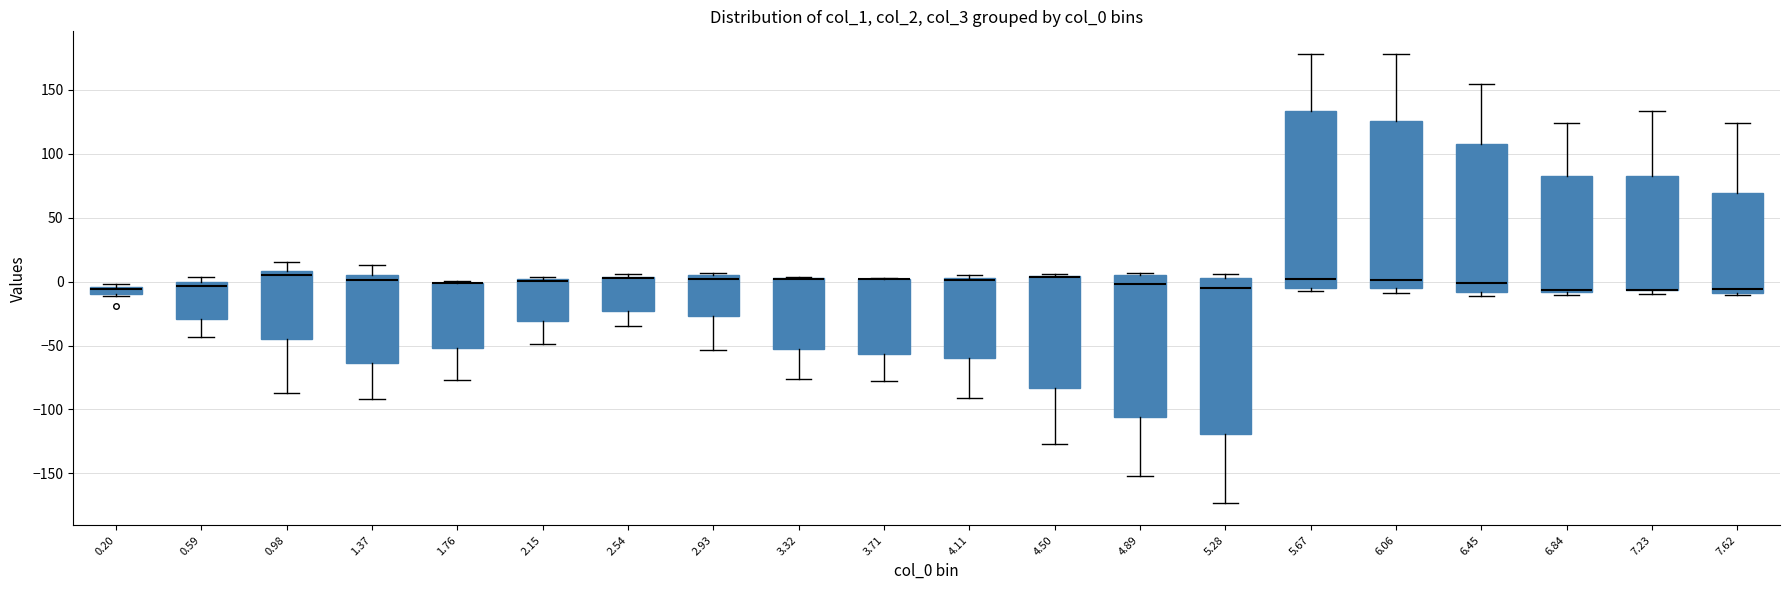

Comparing the boxes themselves (not the whiskers), which one is the tallest?

5.67